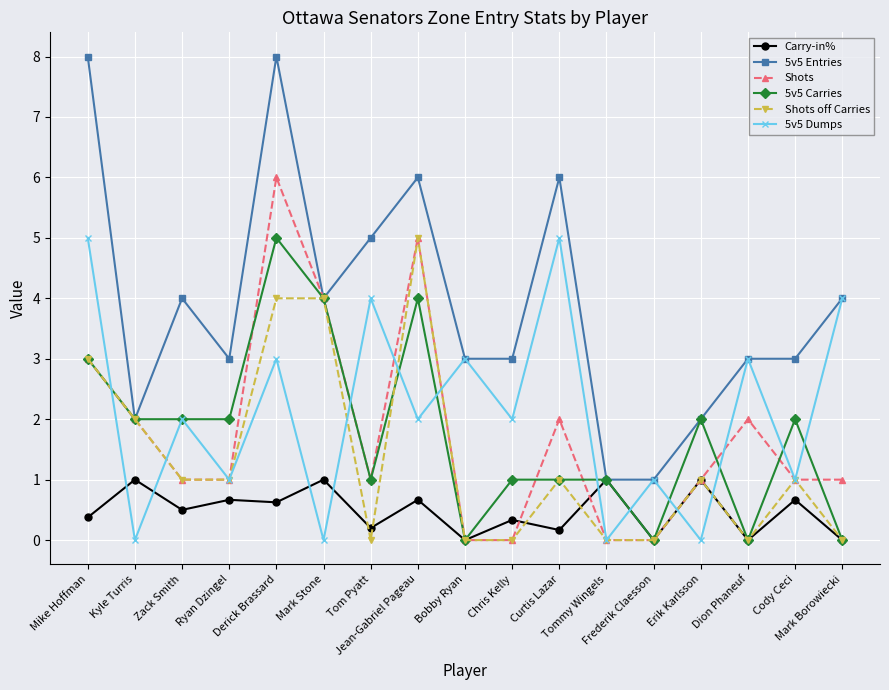

Which series has the widest spread of values?

5v5 Entries